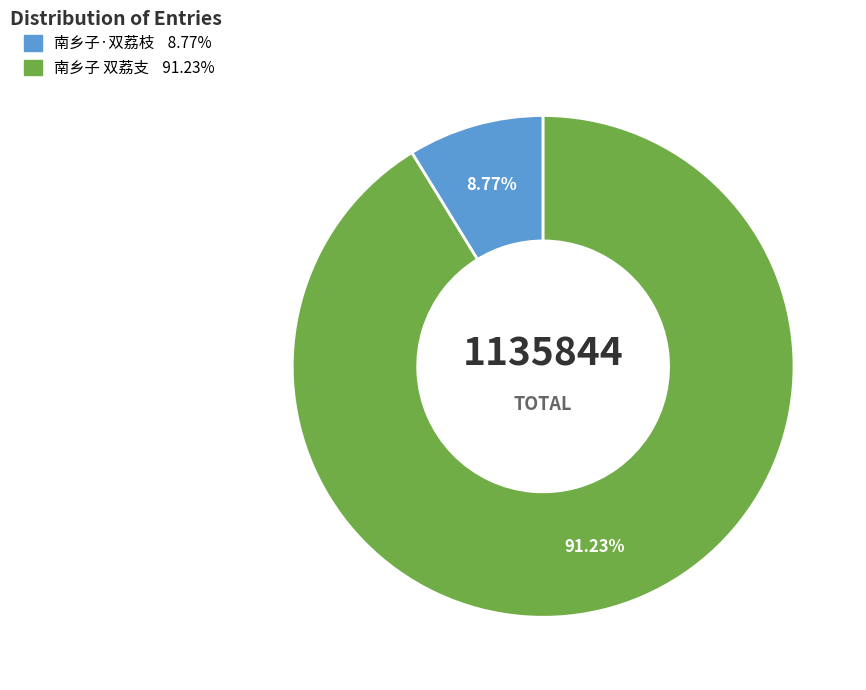

Does 南乡子·双荔枝 account for over 50% of the chart?

No